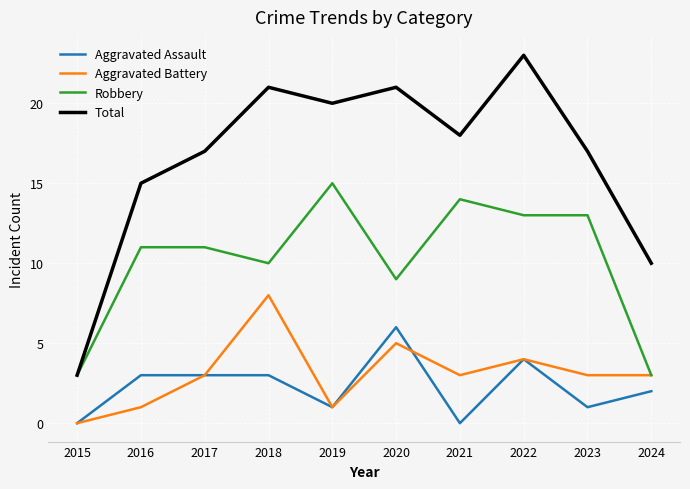

Between 2016 and 2019, which series saw the biggest shift?

Total